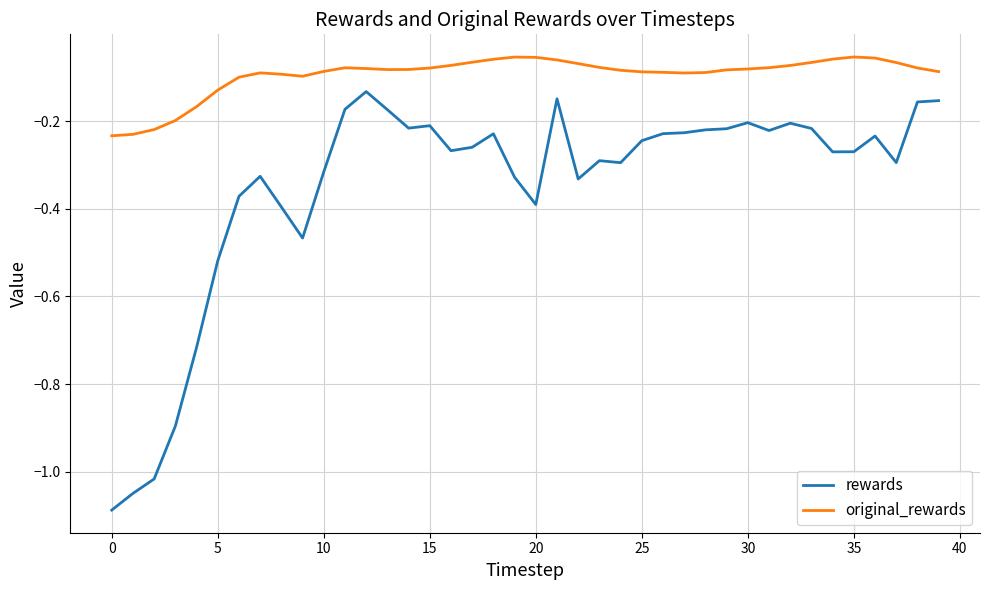

Rank the series by their average value, from lowest to highest.

rewards, original_rewards